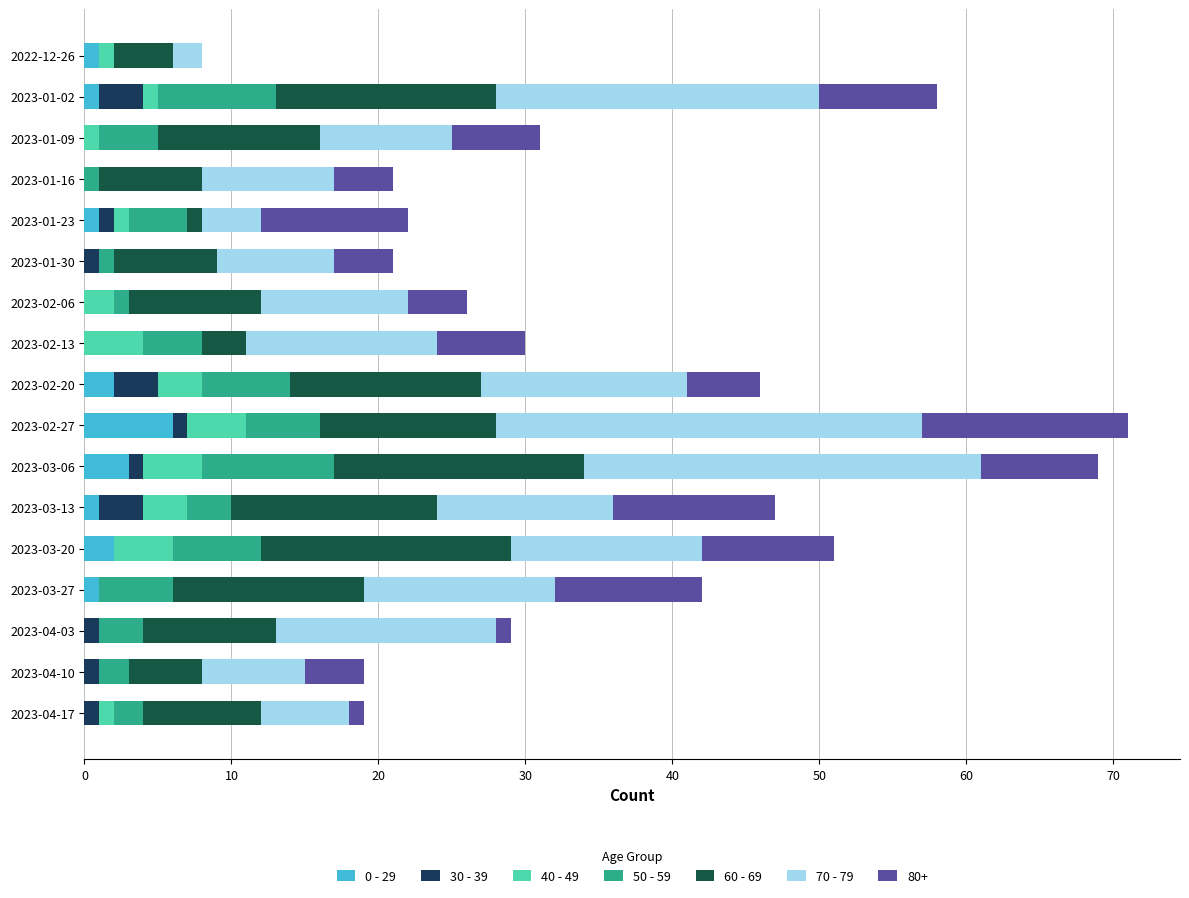

What are all the series names shown in the legend?

0 - 29, 30 - 39, 40 - 49, 50 - 59, 60 - 69, 70 - 79, 80+